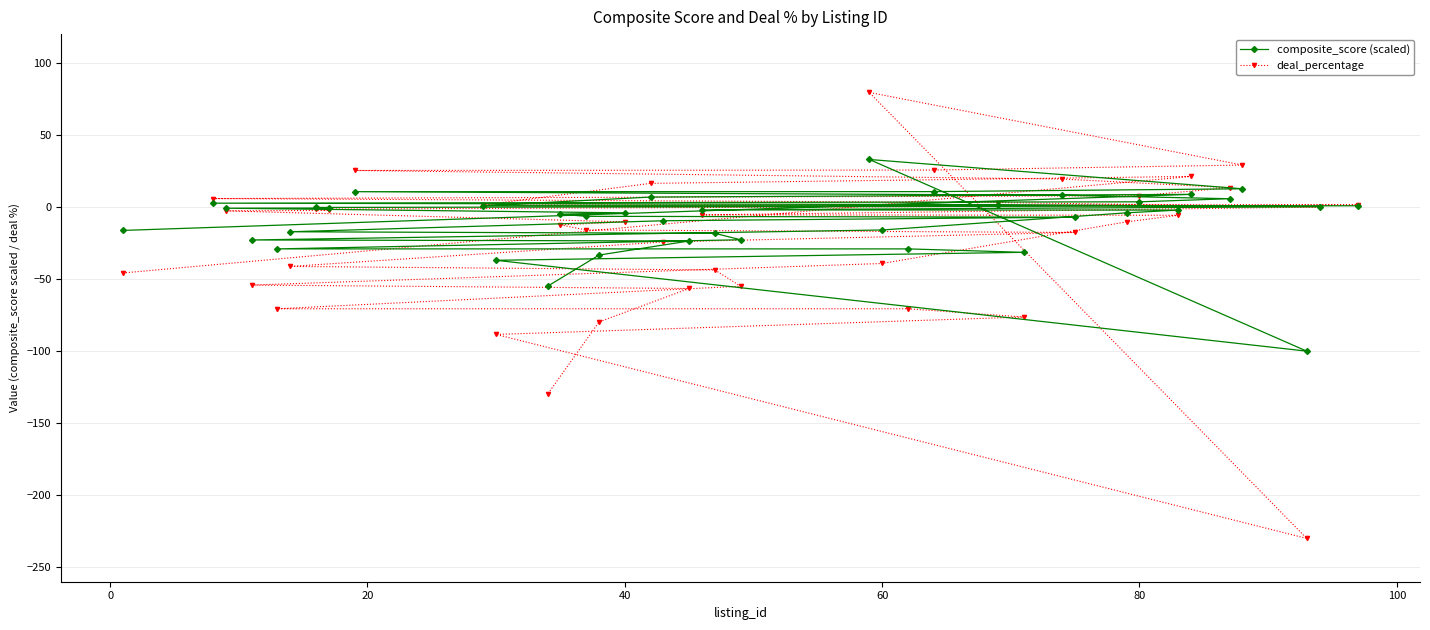

How many positive values does the composite_score (scaled) series have?

14